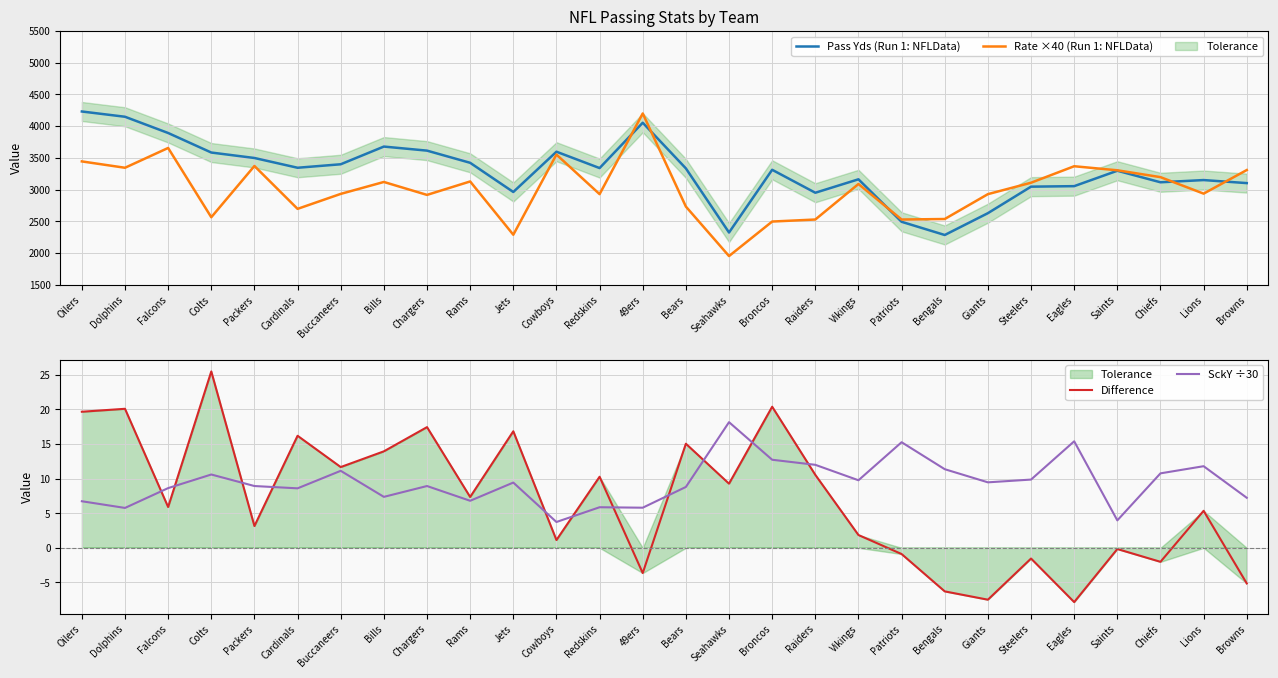

At which category is the sum across all series the highest?

49ers